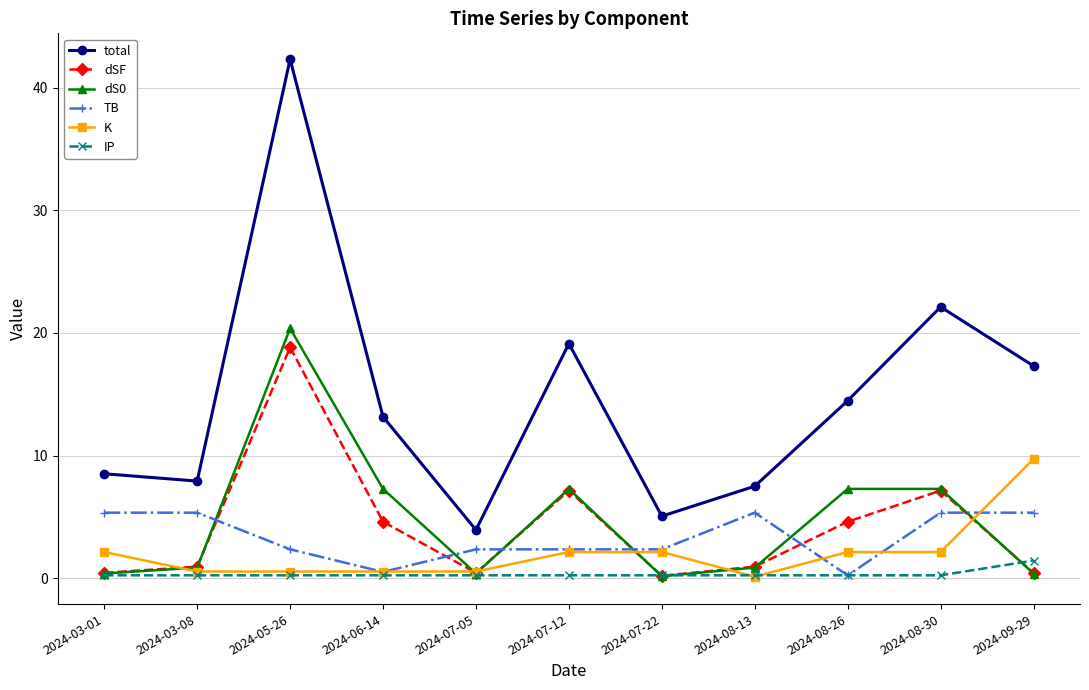

At which category does total reach its first local valley?

2024-03-08